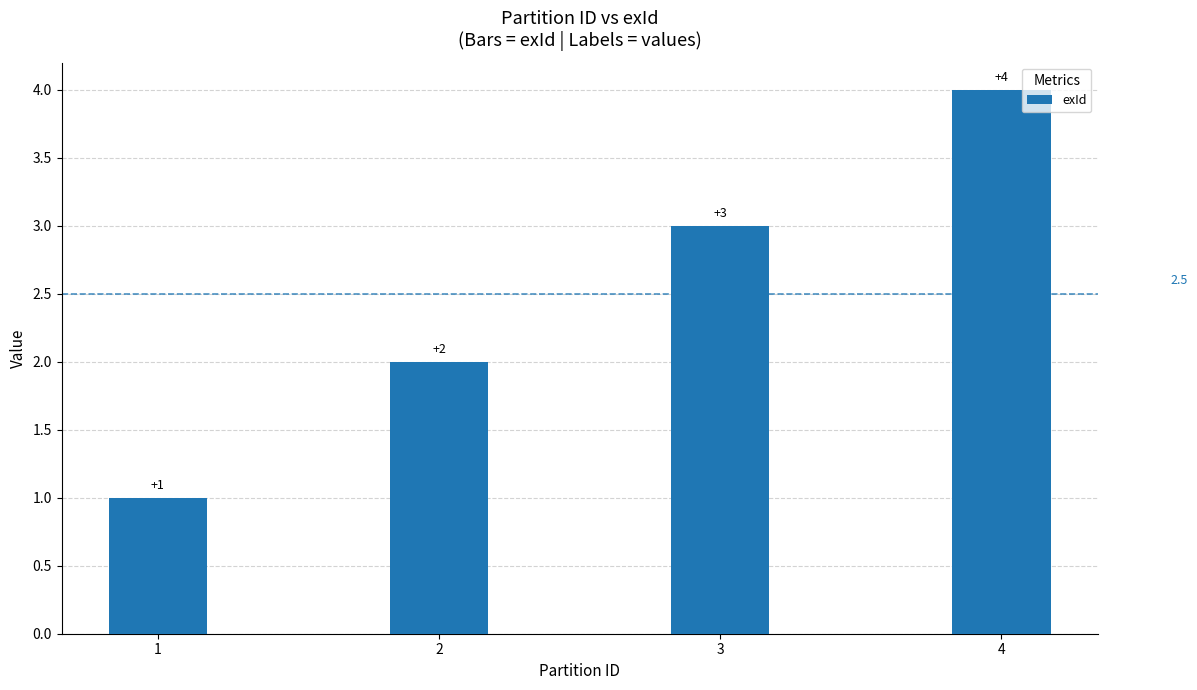

Is it true that the value at 3 is 3?

True